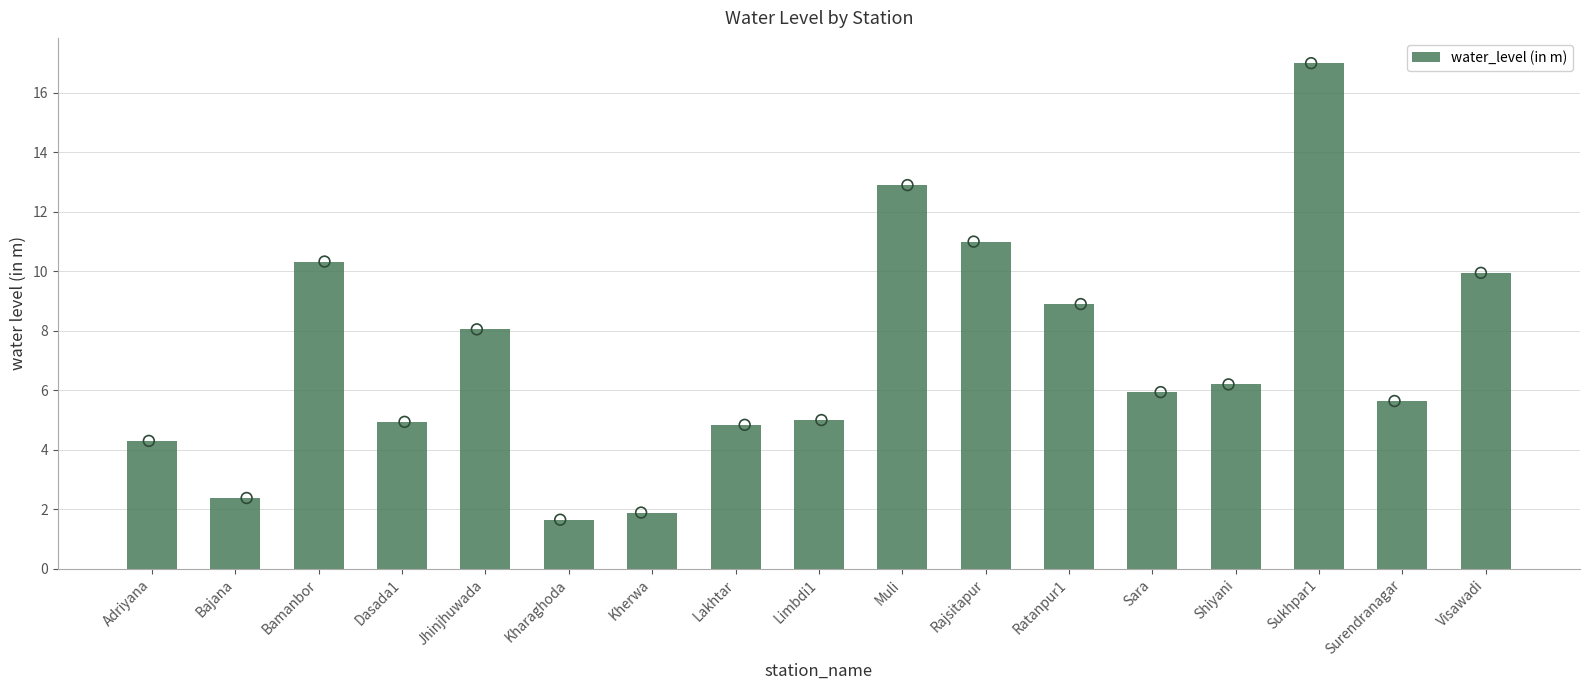

What is the ratio of the value at Rajsitapur to the value at Adriyana?

2.6